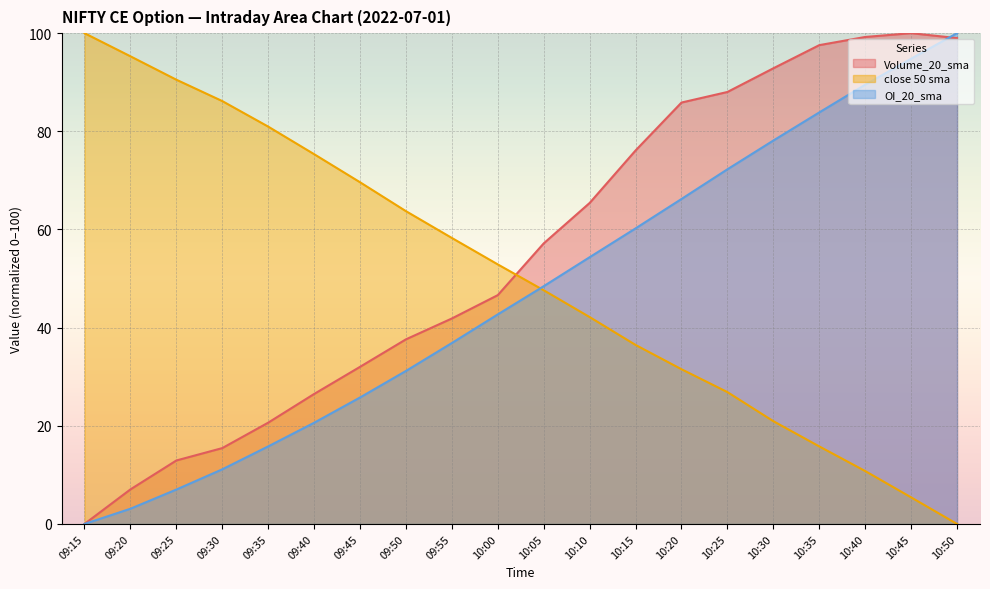

True or false: OI_20_sma has more than 2 points higher than both neighbors.

False